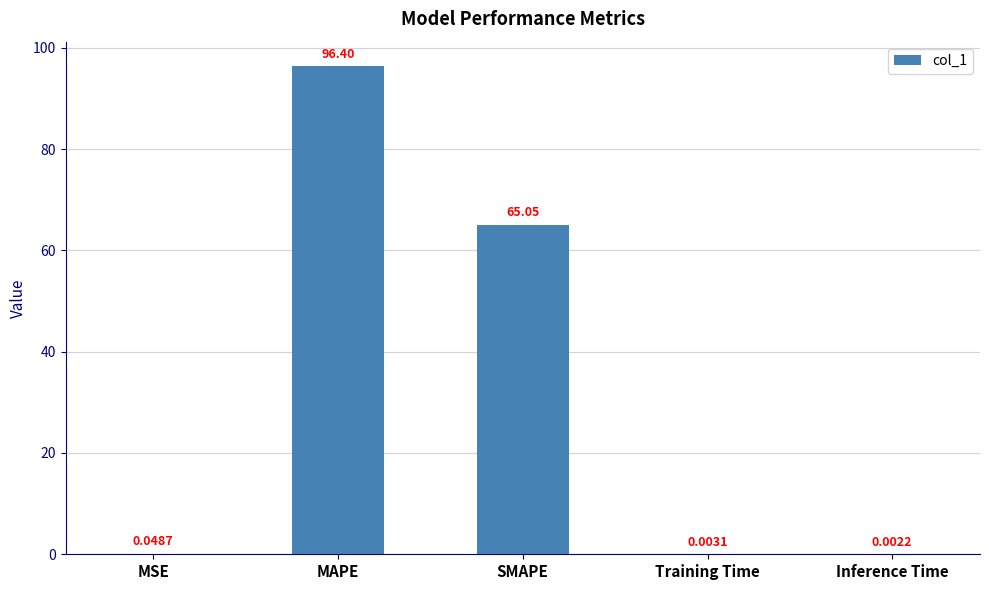

What is the change in value from MAPE to Inference Time?

-96.4